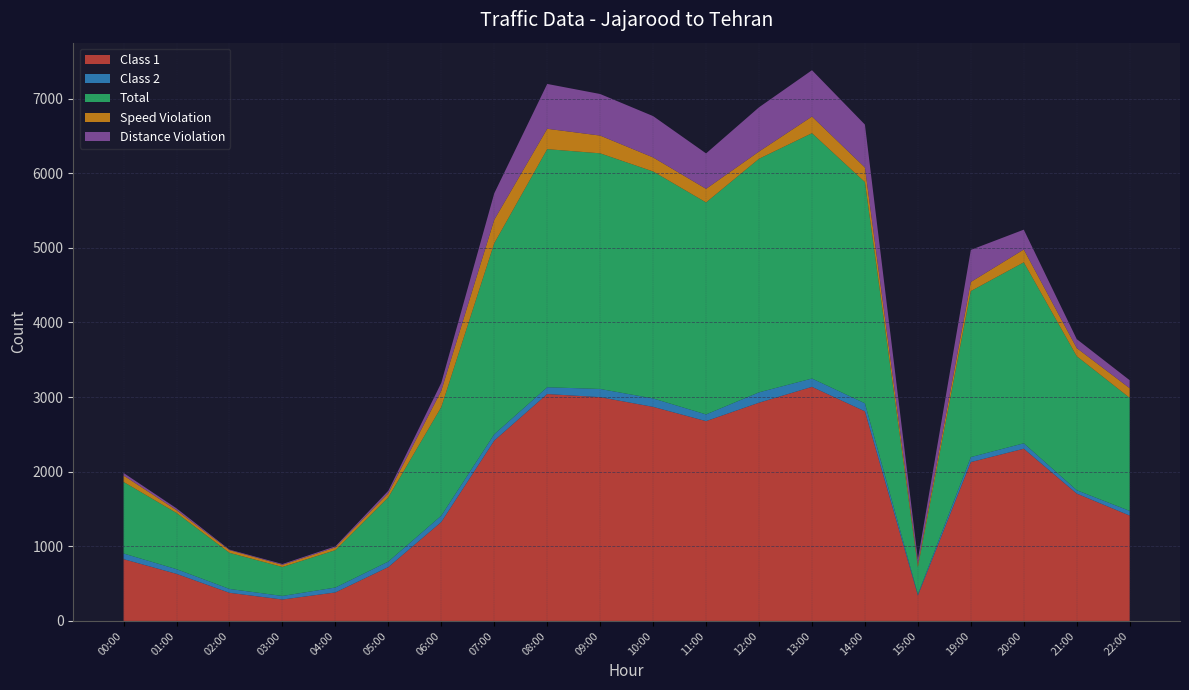

Reading left to right, extract all data points from this chart.

Class 1: 828	631	377	287	382	722	1326	2417	3041	2999	2869	2678	2925	3137	2809	341	2129	2308	1707	1412
Class 2: 76	63	52	48	66	74	85	85	91	110	113	90	139	112	108	18	67	73	45	63
Total: 959	753	484	388	501	861	1456	2560	3191	3158	3042	2841	3130	3288	2964	363	2225	2425	1796	1515
Speed Violation: 86	38	36	29	37	55	219	315	273	238	188	182	97	223	196	39	122	172	109	129
Distance Violation: 34	24	7	11	14	33	106	354	601	557	554	475	593	621	575	67	430	266	120	107